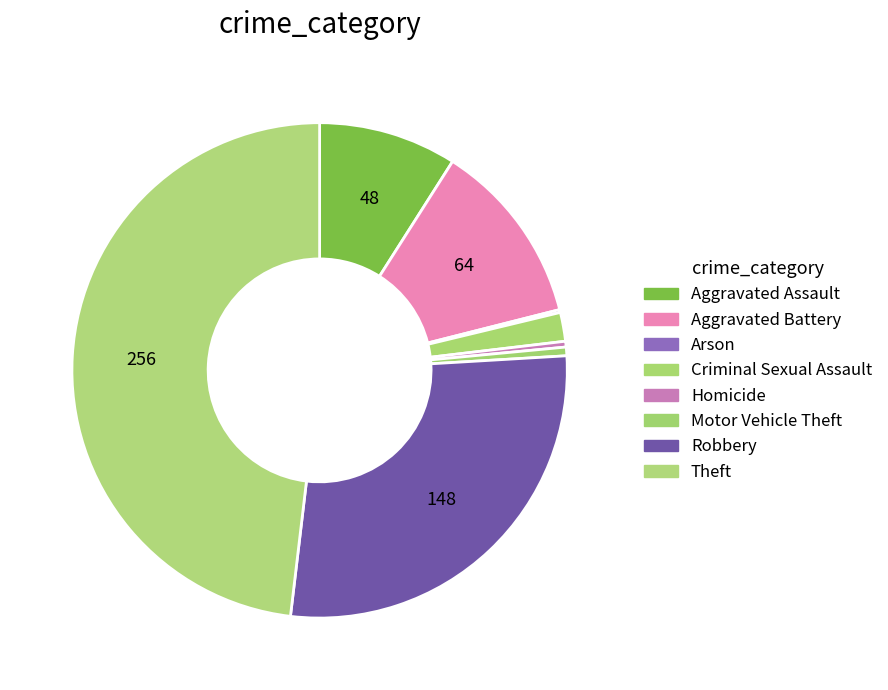

How many slices are in this pie chart?

8